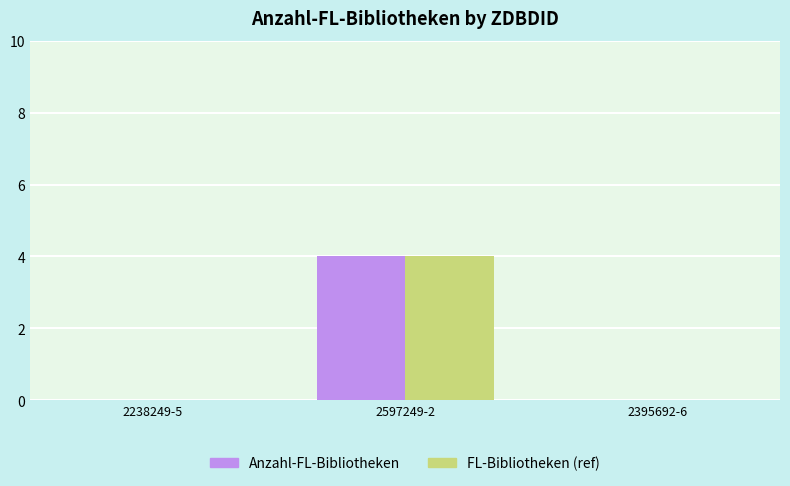

Count the FL-Bibliotheken (ref) values in the range 0 to 4.

3